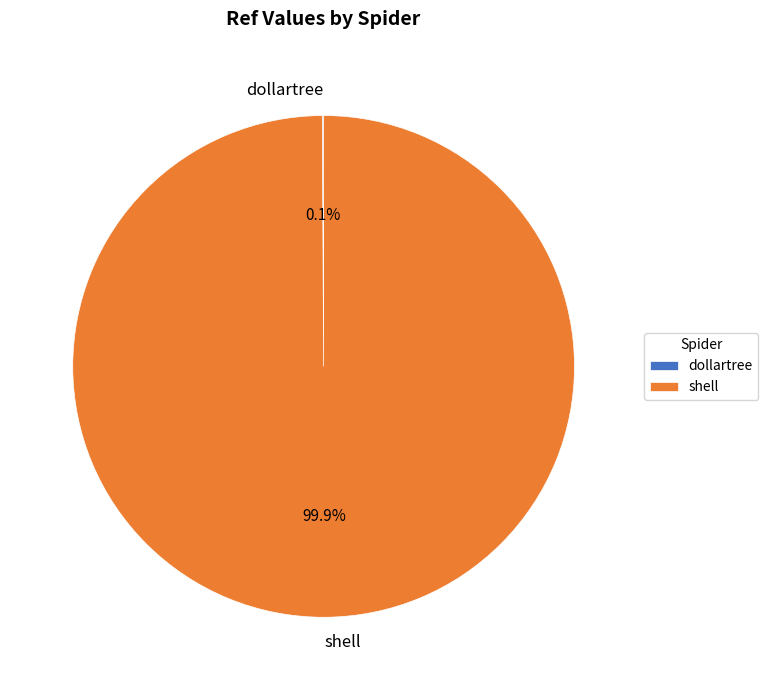

Which slice represents more than half of the pie?

shell